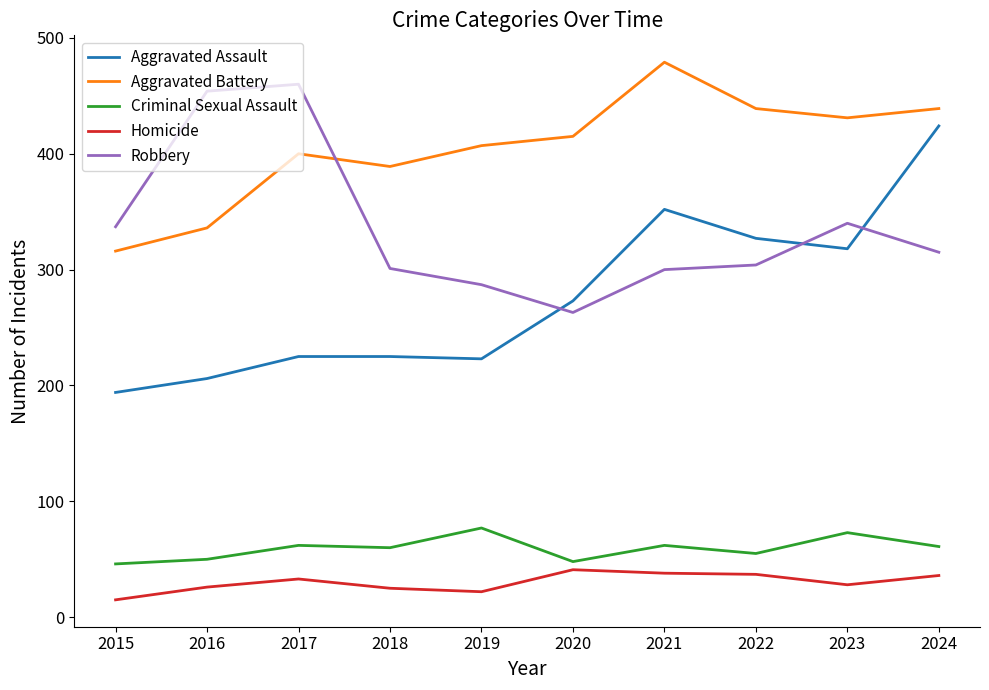

Where does the Robbery series first go above 315?

2015